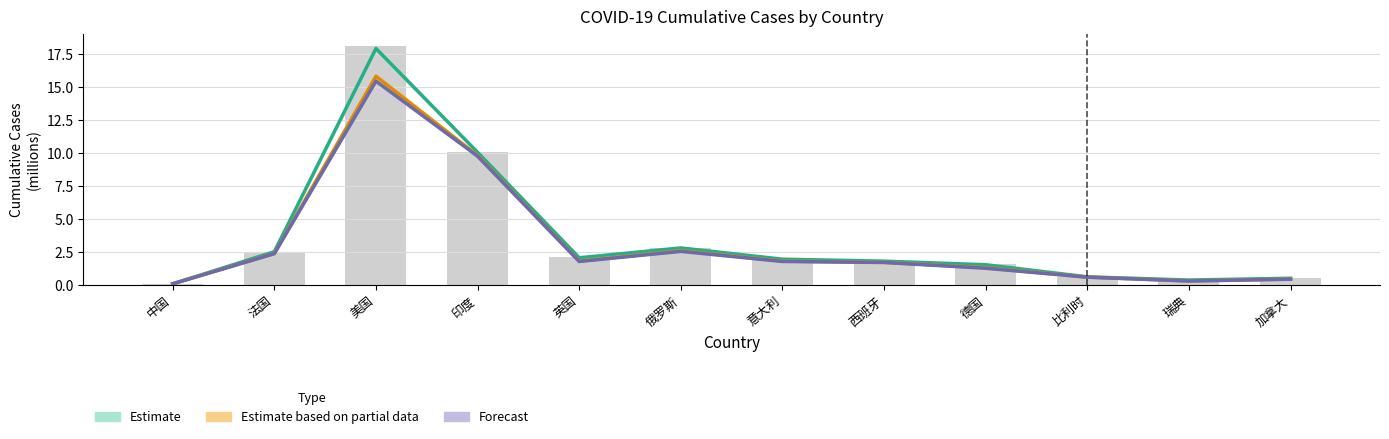

Where does the 12月23日 series first go above 1?

法国